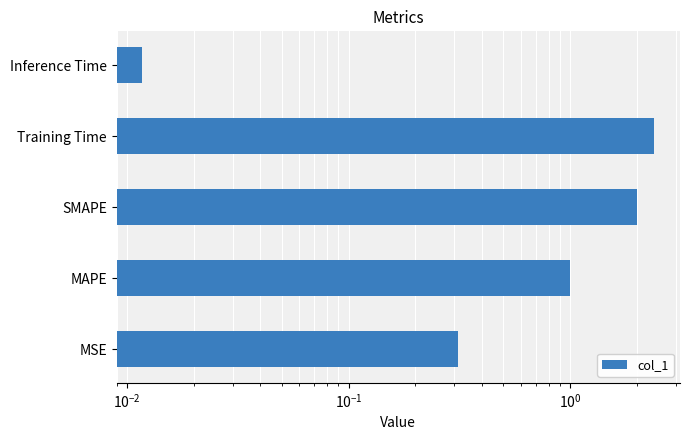

True or false: the data shows 1.3 at SMAPE.

False